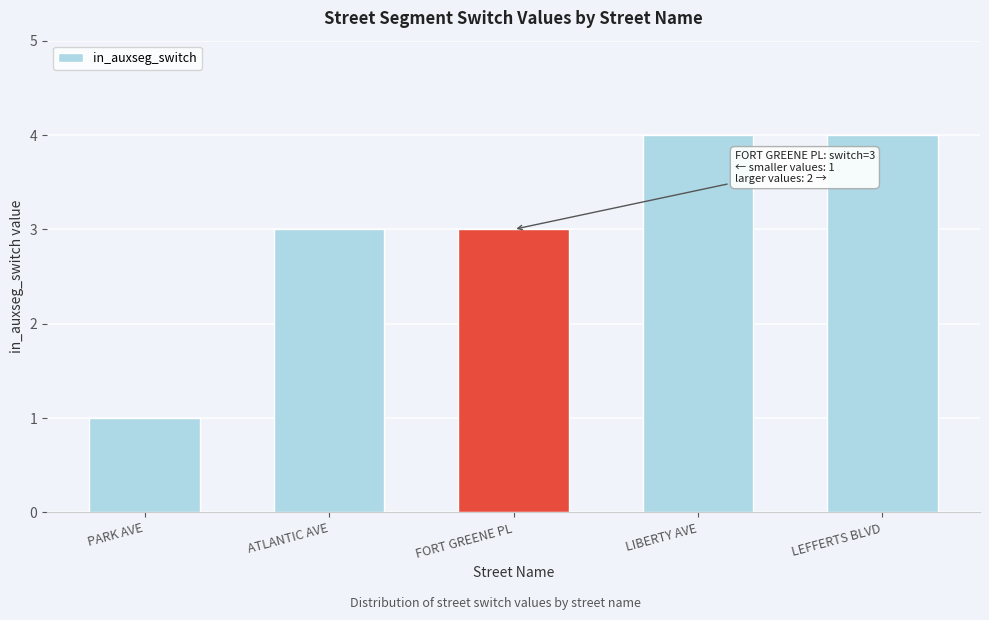

Count the number of data series in this chart.

1